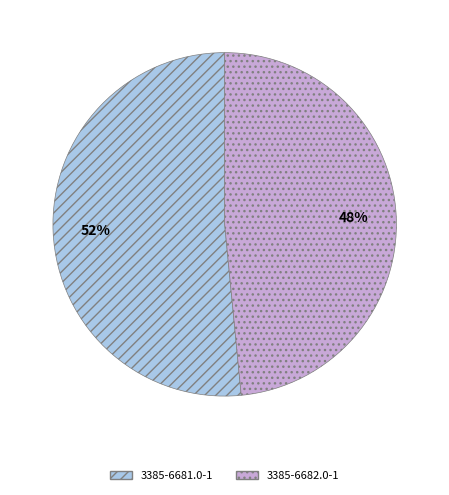

Between 3385-6682.0-1 and 3385-6681.0-1, which is larger?

3385-6681.0-1